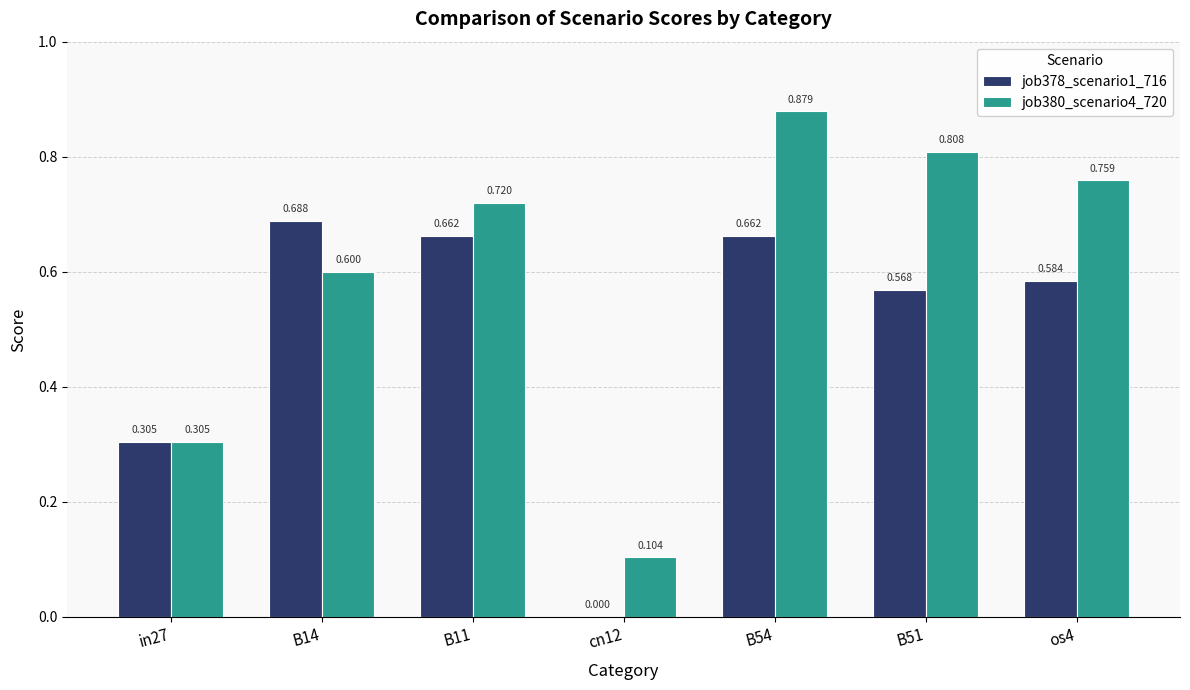

At which category is the sum across all series the highest?

B54